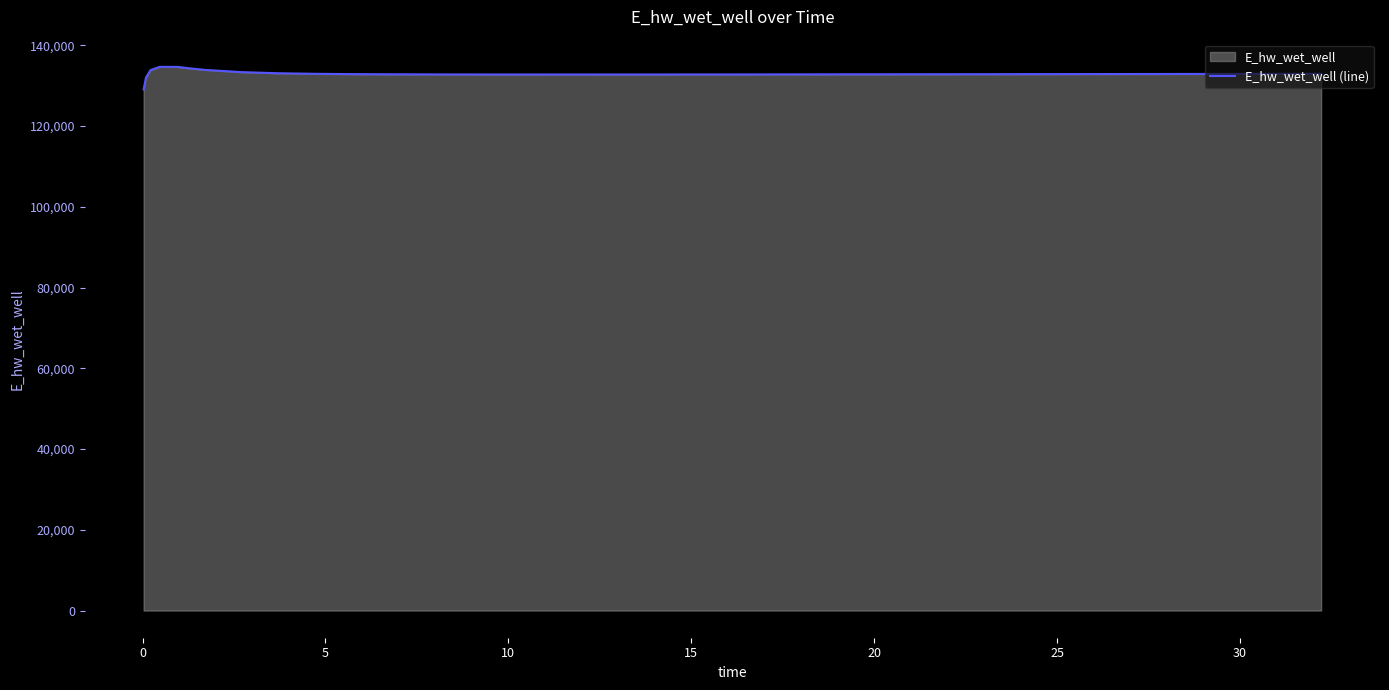

What is the difference between the maximum and minimum values?

5585.0